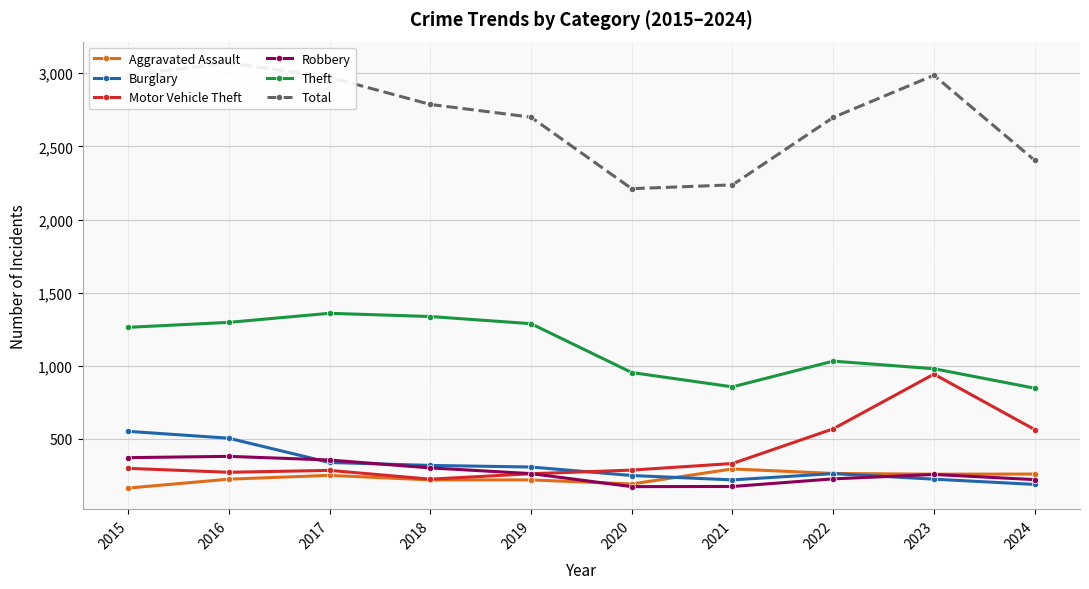

What is the lowest value of the Robbery series?

174